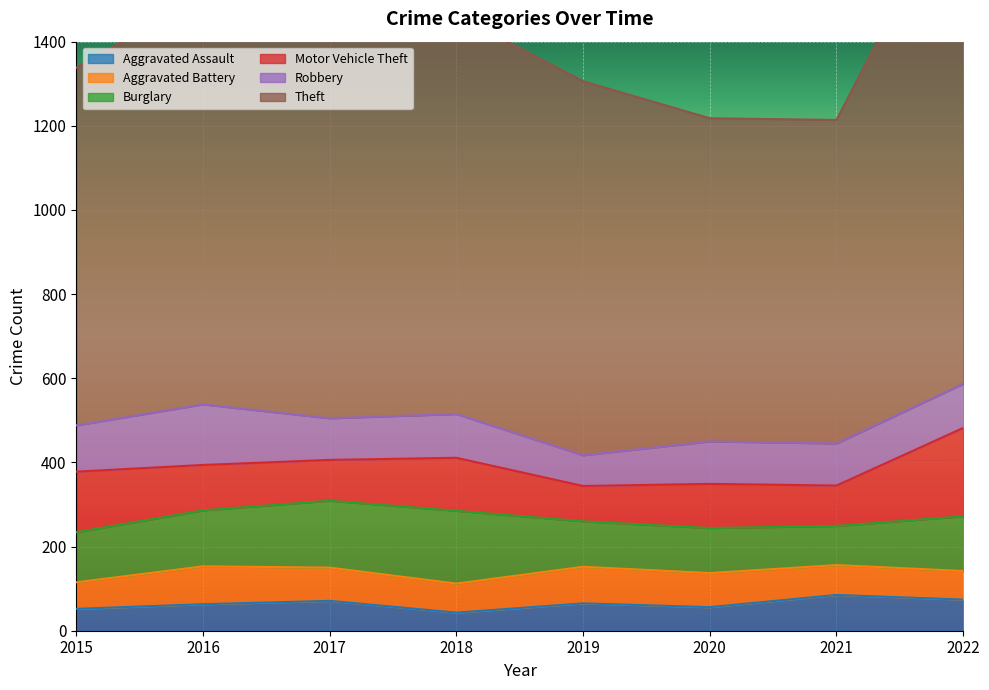

Reading right to left, transcribe all the data shown in this chart.

Aggravated Assault: 74	85	56	65	43	71	63	52
Aggravated Battery: 68	71	81	87	69	79	90	63
Burglary: 130	93	107	108	173	159	133	119
Motor Vehicle Theft: 210	96	105	84	126	97	108	144
Robbery: 105	100	101	73	104	99	144	110
Theft: 1208	769	768	889	949	951	974	850